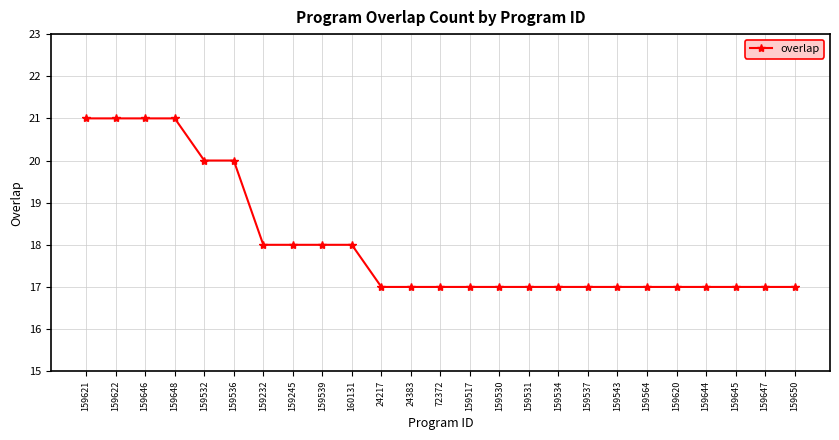

What position from the right is 159621?

25